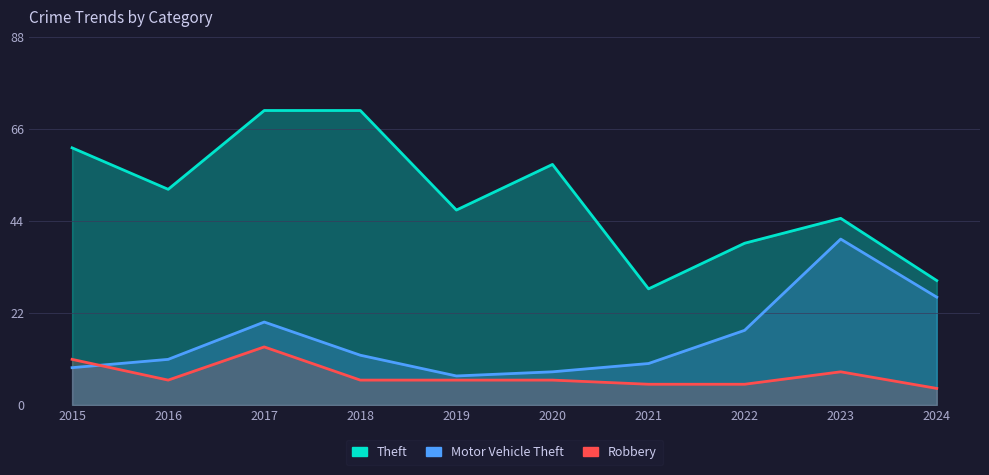

How many lines are shown in the chart?

3